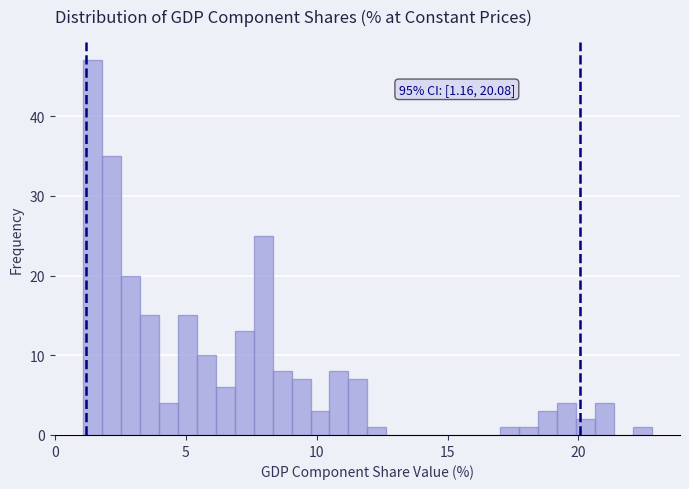

Read against the x-axis, roughly where is the centre of the tallest bar?

1.5